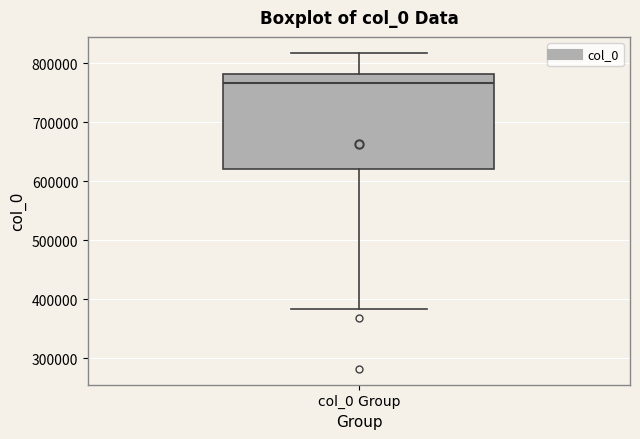

Where does the lower whisker of the box for col_0 Group end on the y-axis? The values are not printed on the chart, so give them approximately, as read against the axis.

380000